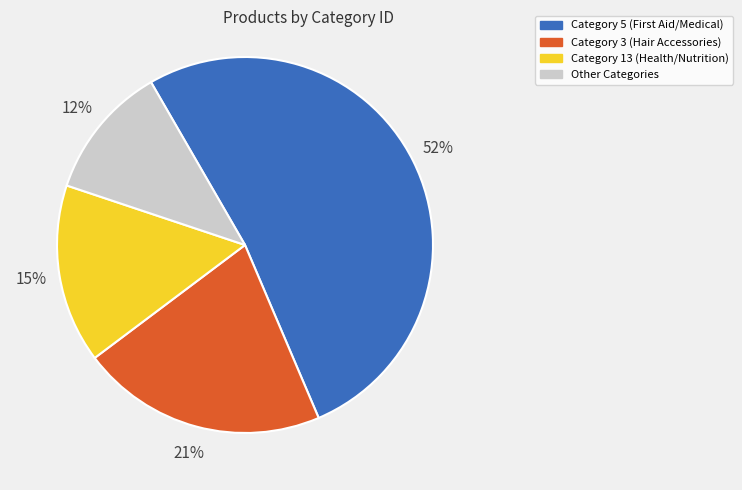

Is there any slice that represents more than half of the pie?

Yes